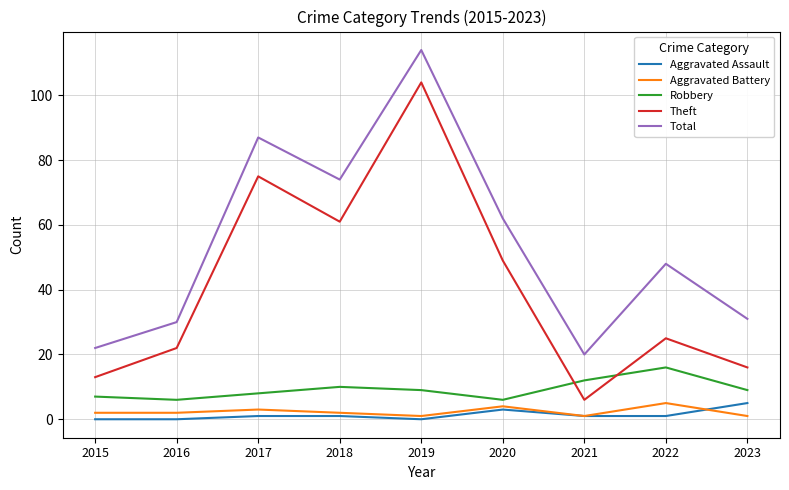

True or false: Theft has a value of 28 at 2018.

False